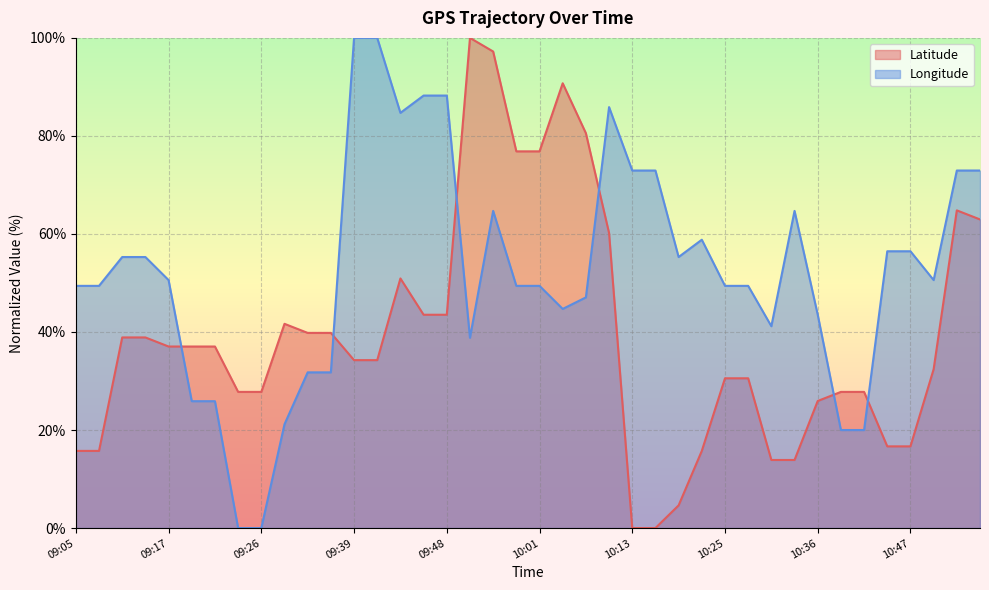

What position from the left is 09:17?

5